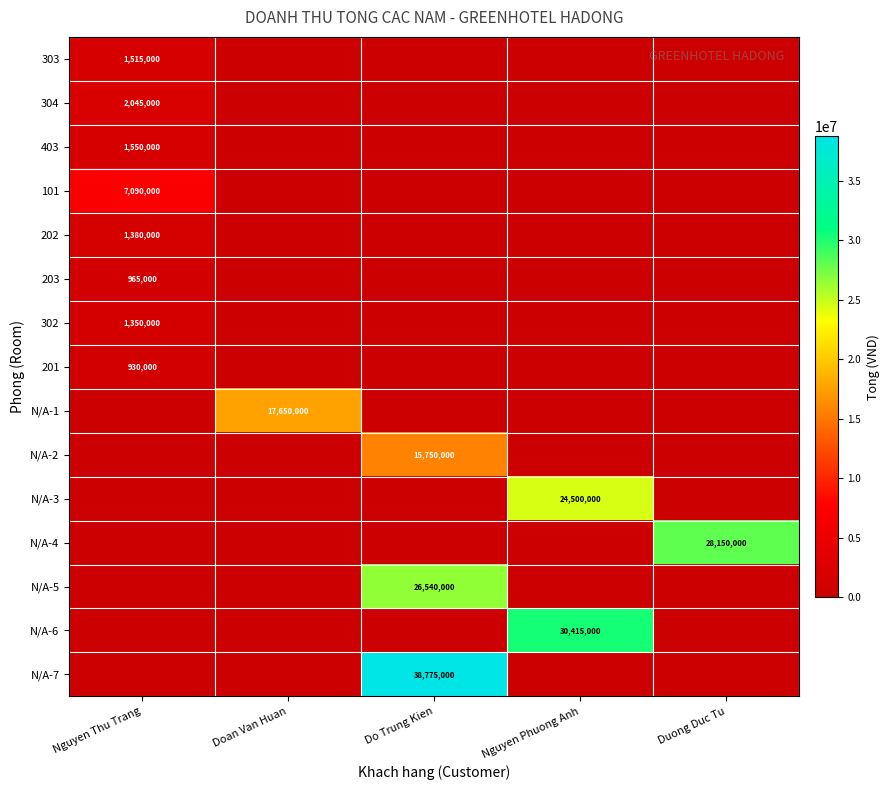

Is it true that N/A-3 equals 38004229 at Nguyen Phuong Anh?

False